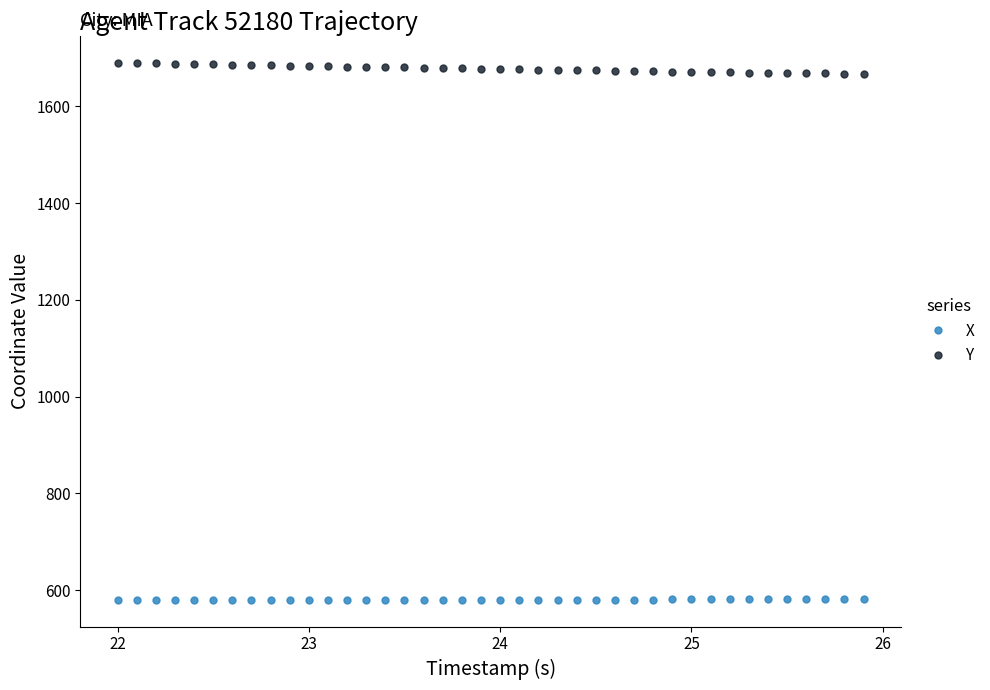

What is the difference between the maximum and second lowest values in the X series?

1.8